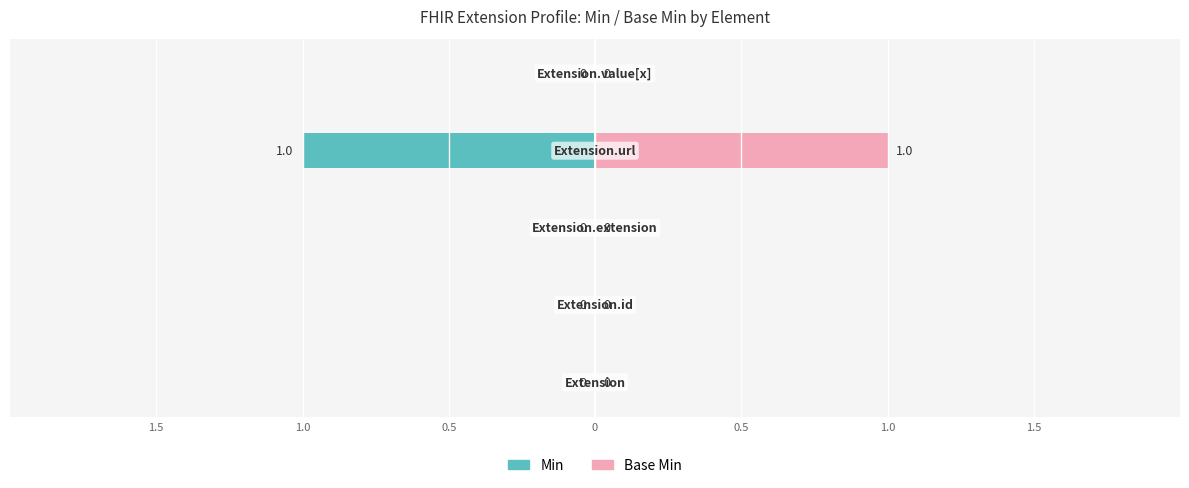

True or false: Base Min has a value of -1 at 1.5.

False